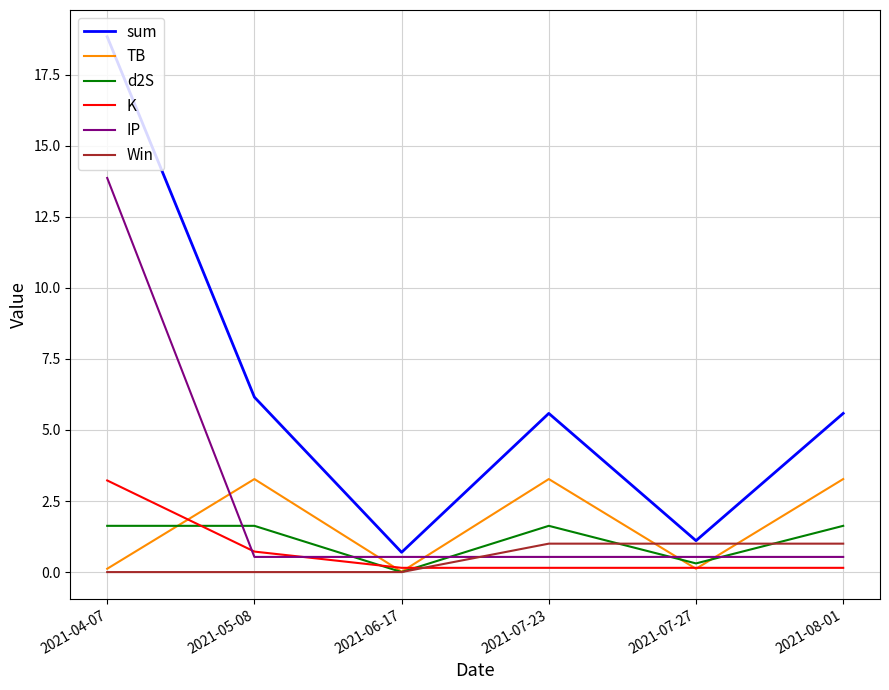

What is the difference between the maximum and minimum values in the d2S series?

1.6